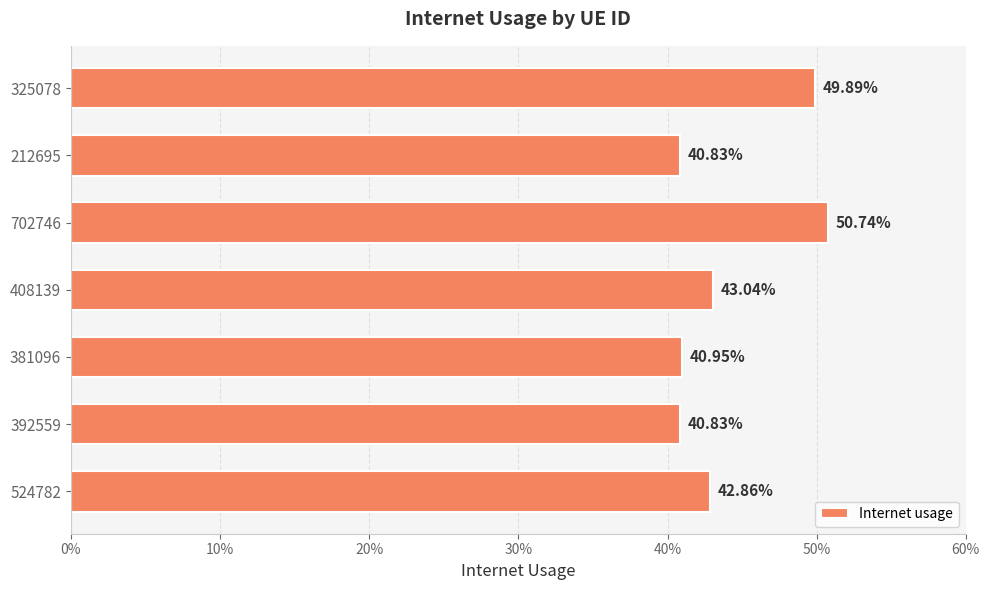

What is the smallest value displayed?

0.4